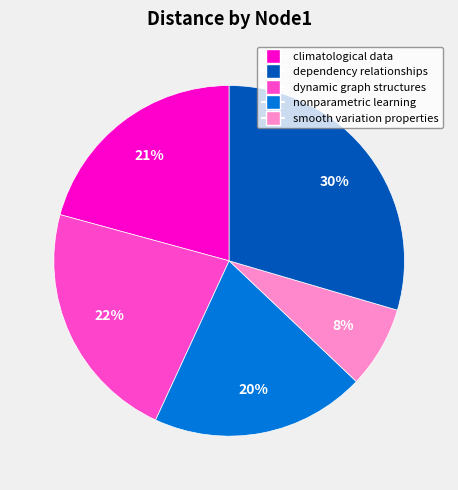

To the nearest percent, what is the difference between the largest and smallest slice percentages?

22%